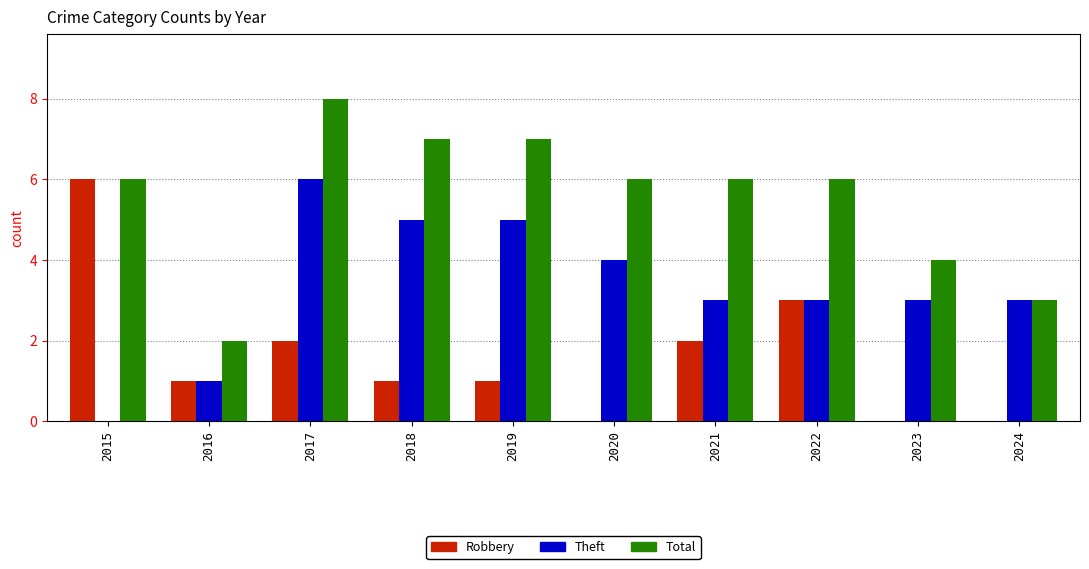

What is the sum of the Theft values at 2022 and 2019?

8